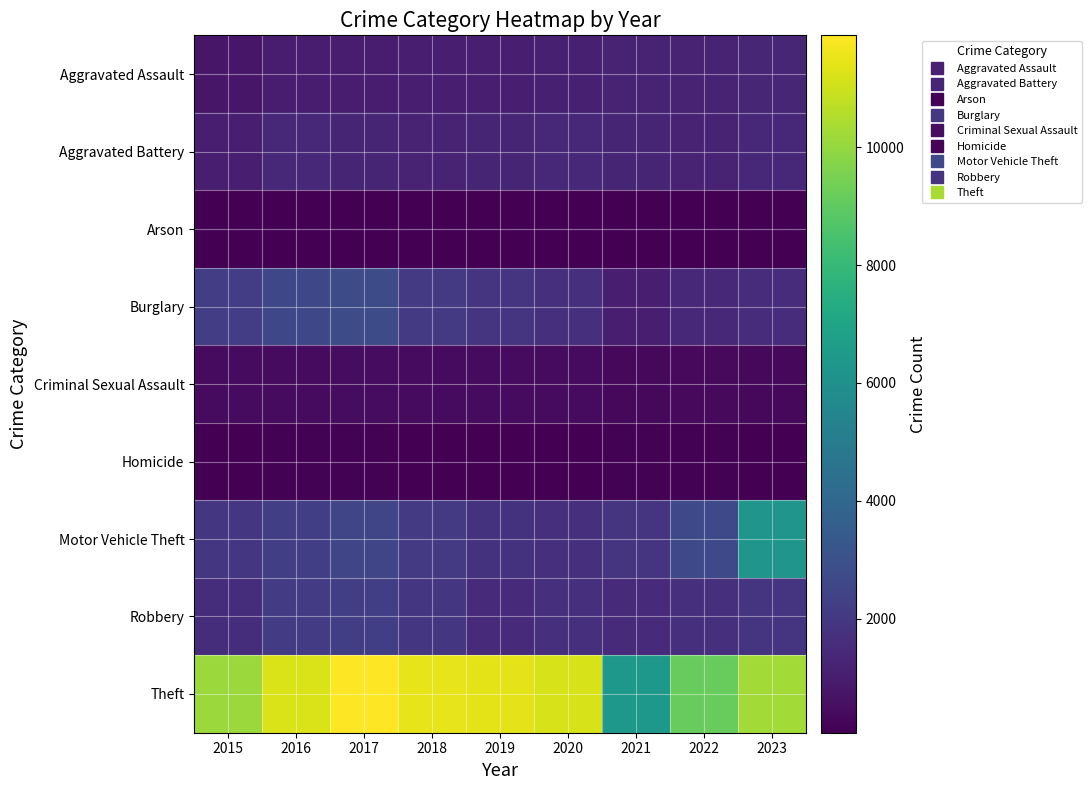

What is the maximum value shown in the chart?

11902